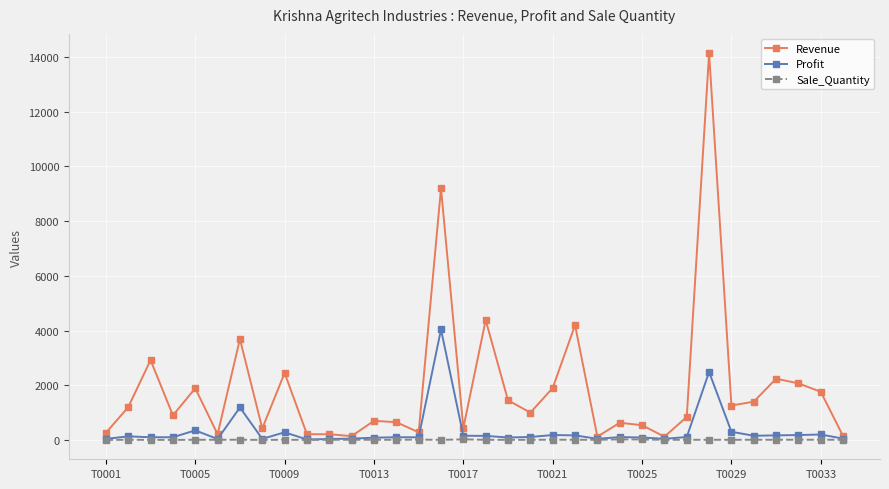

Rank the series by their maximum value, from lowest to highest.

Sale_Quantity, Profit, Revenue